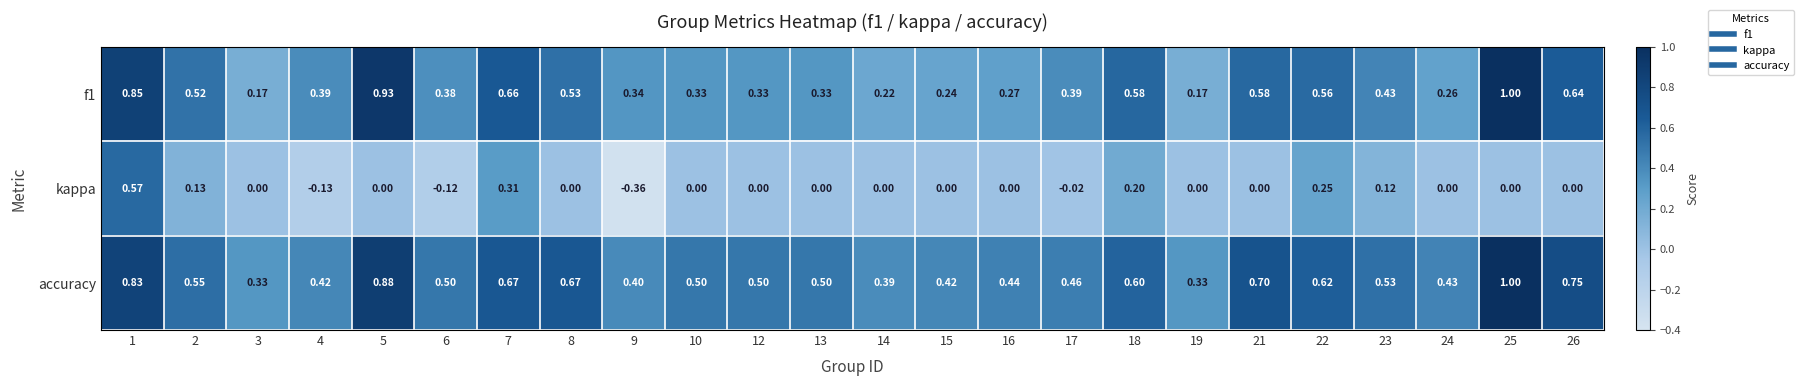

Which series has the largest range (max minus min)?

kappa